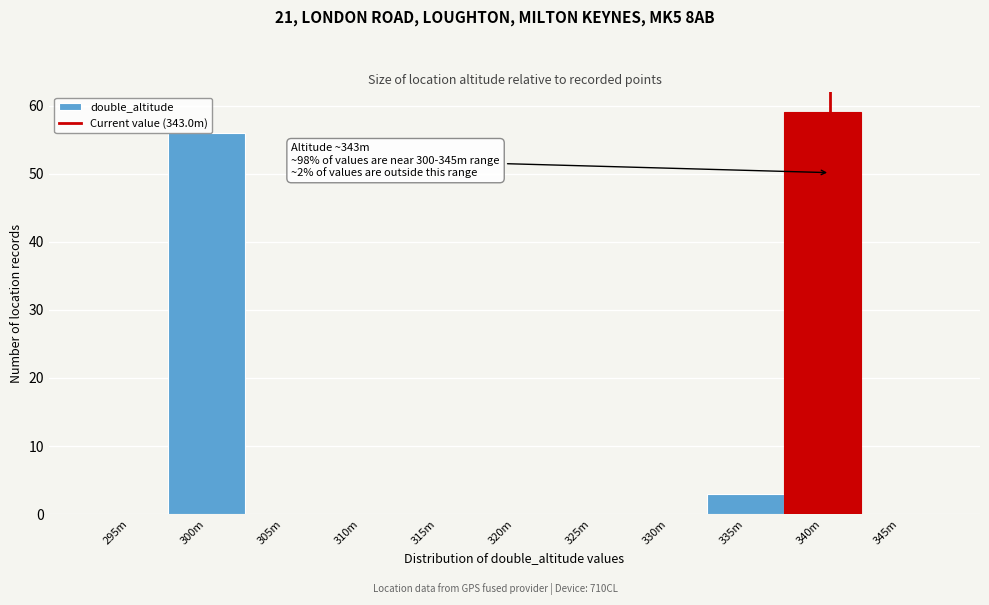

Is it true that the value at 310m is 34?

False